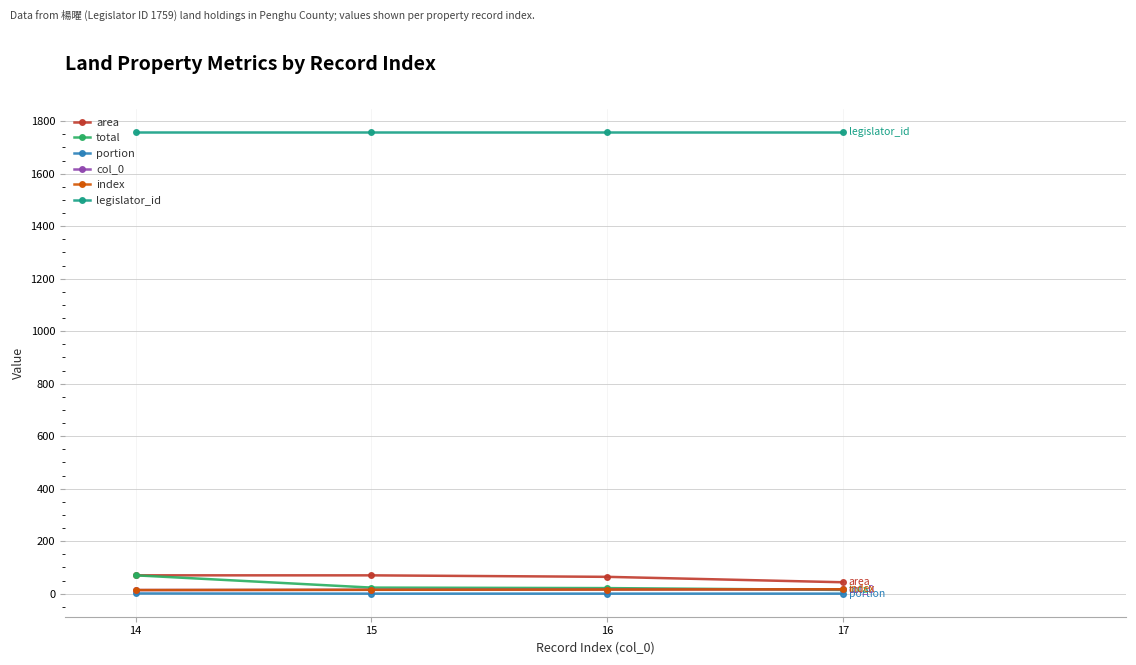

What value does the index series have at 14?

14.0